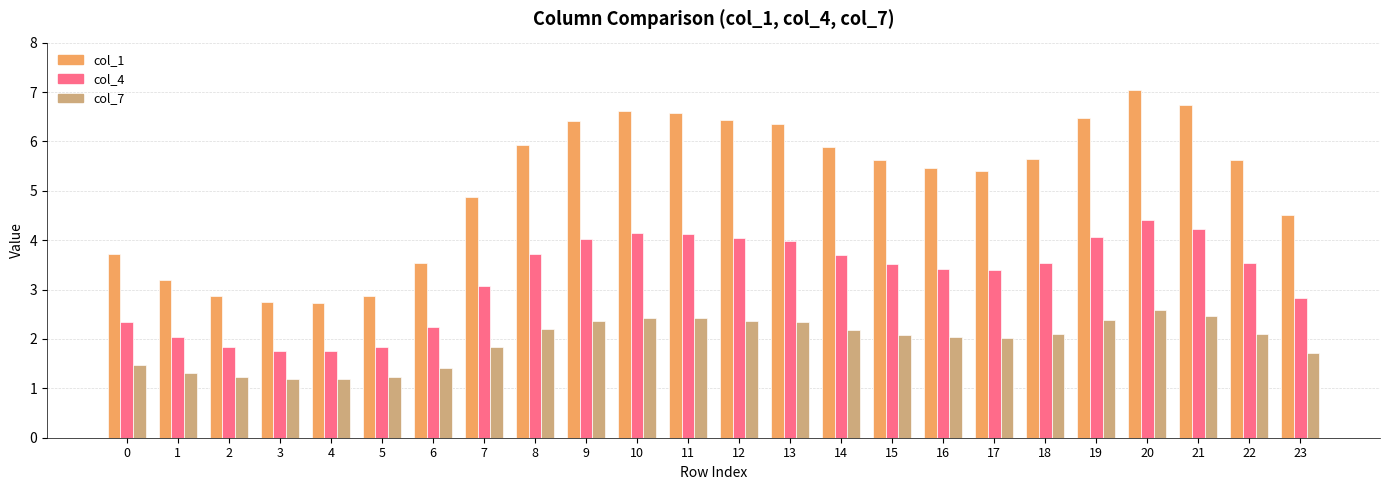

Reading right to left, extract all data points from this chart.

col_1: 23=4.5	22=5.6	21=6.7	20=7.0	19=6.5	18=5.6	17=5.4	16=5.5	15=5.6	14=5.9	13=6.4	12=6.4	11=6.6	10=6.6	9=6.4	8=5.9	7=4.9	6=3.5	5=2.9	4=2.7	3=2.8	2=2.9	1=3.2	0=3.7
col_4: 23=2.8	22=3.5	21=4.2	20=4.4	19=4.1	18=3.5	17=3.4	16=3.4	15=3.5	14=3.7	13=4.0	12=4.0	11=4.1	10=4.1	9=4.0	8=3.7	7=3.1	6=2.2	5=1.8	4=1.8	3=1.8	2=1.8	1=2.0	0=2.3
col_7: 23=1.7	22=2.1	21=2.5	20=2.6	19=2.4	18=2.1	17=2.0	16=2.0	15=2.1	14=2.2	13=2.3	12=2.4	11=2.4	10=2.4	9=2.4	8=2.2	7=1.8	6=1.4	5=1.2	4=1.2	3=1.2	2=1.2	1=1.3	0=1.5